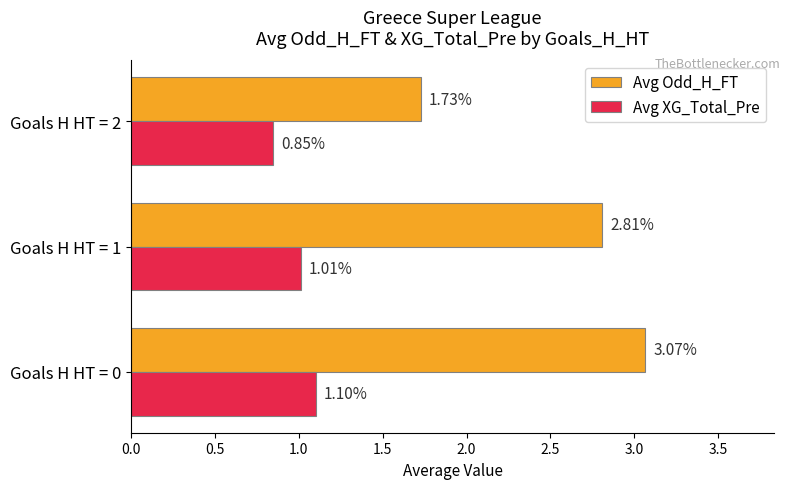

Which series has the largest total across all categories?

Avg Odd_H_FT